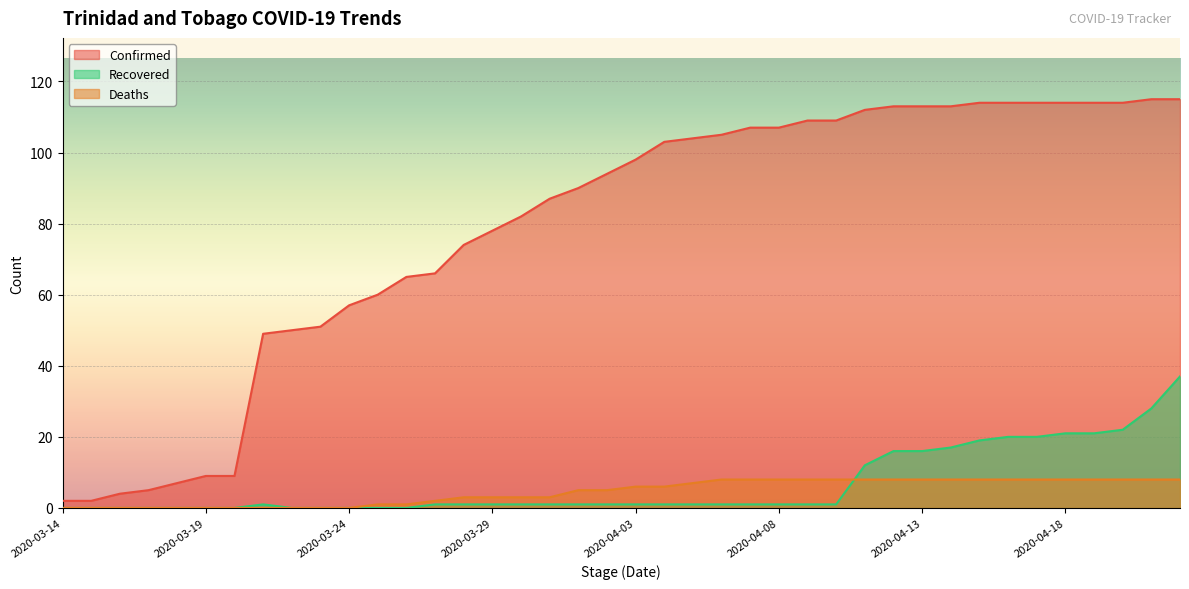

What is the label of the 8th point from the right?

2020-04-15